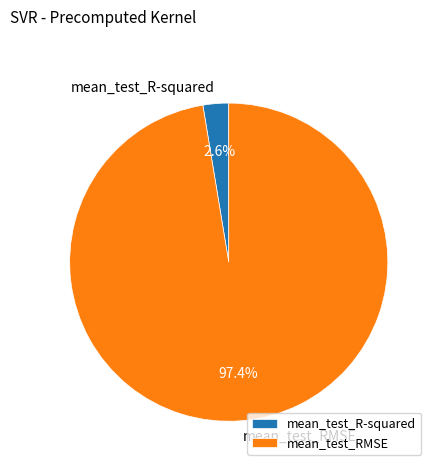

Which has a higher value, mean_test_R-squared or mean_test_RMSE?

mean_test_RMSE